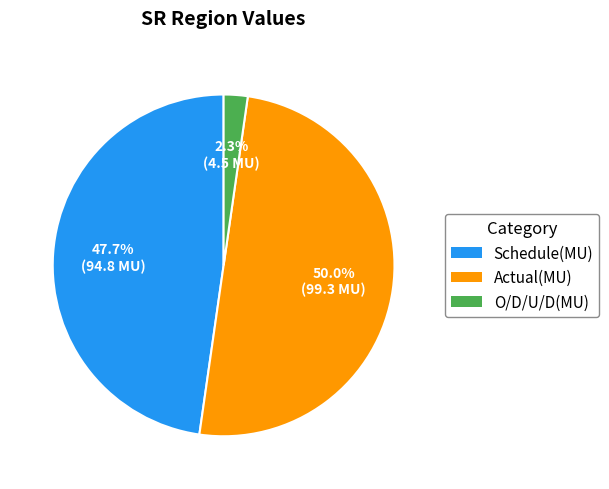

To the nearest percent, what percentage of the pie is Schedule(MU)?

48%